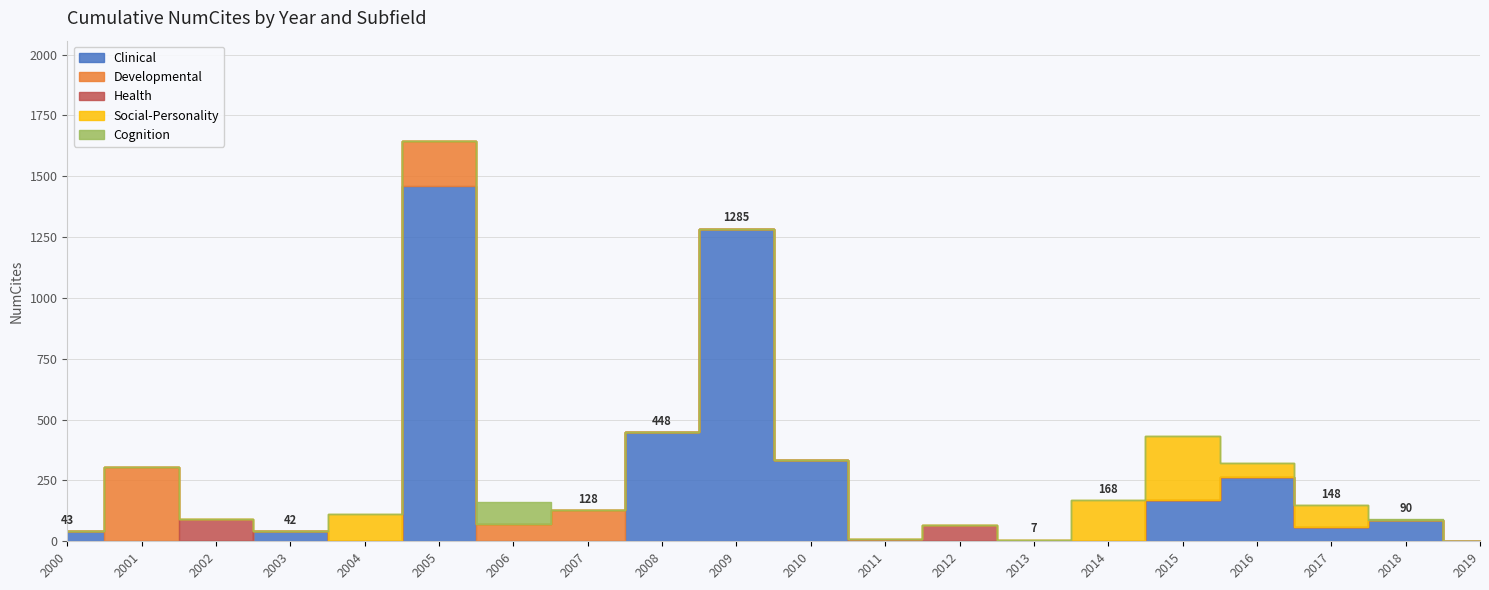

Is the value of Health at 2012 greater than the value of Clinical at 2019?

Yes